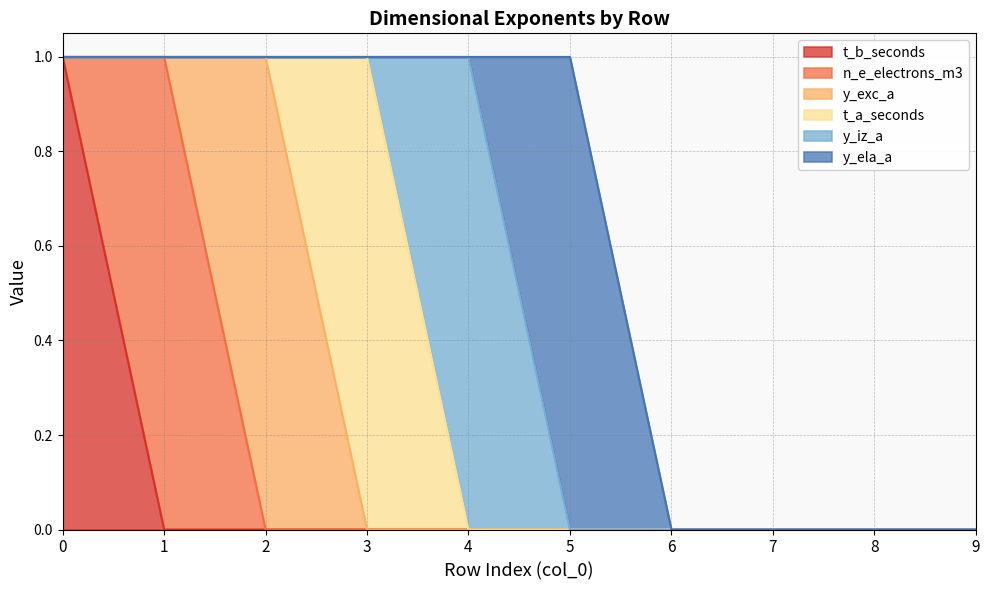

How many lines are shown in the chart?

6